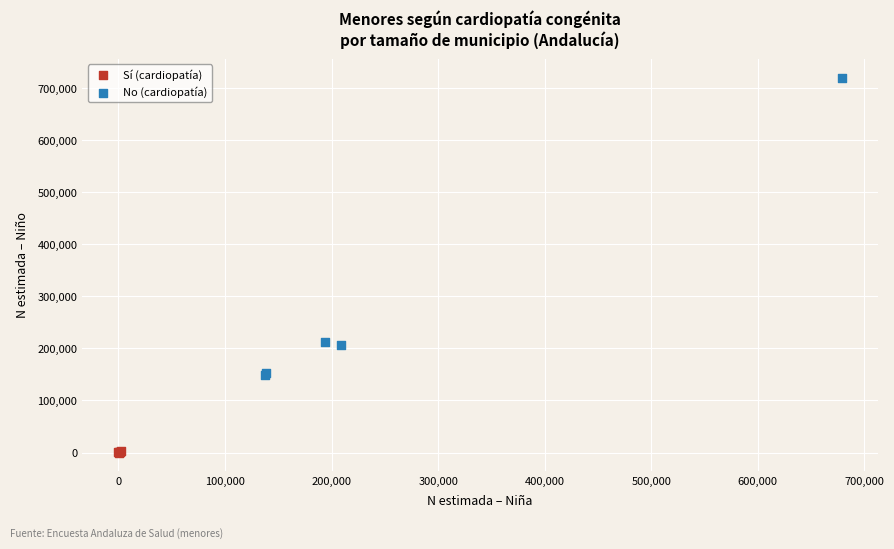

What are all the series names shown in the legend?

Sí (cardiopatía), No (cardiopatía)